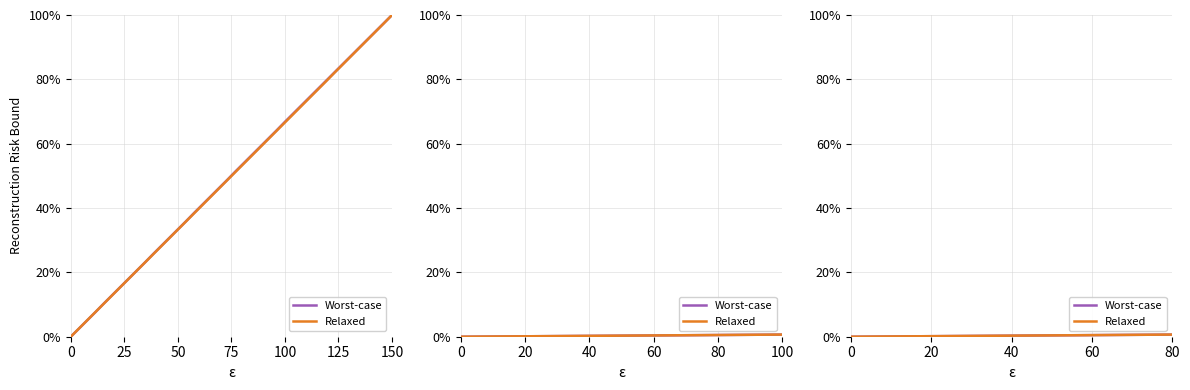

What is the difference between the maximum and minimum values in the Relaxed series?

100.0